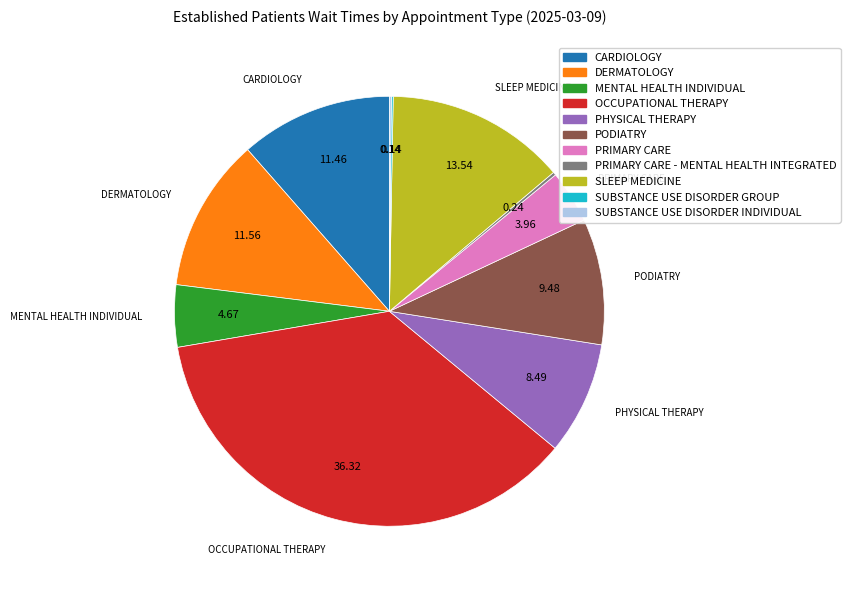

Is there any slice that represents more than half of the pie?

No